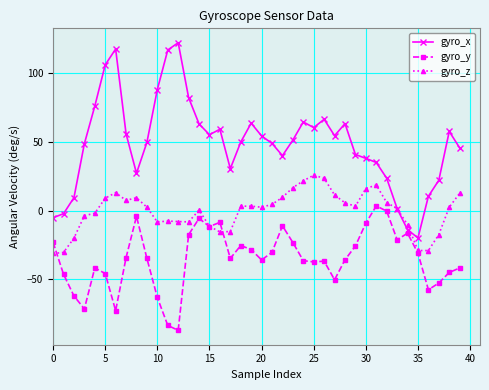

List the series in order of their peak value, lowest first.

gyro_y, gyro_z, gyro_x